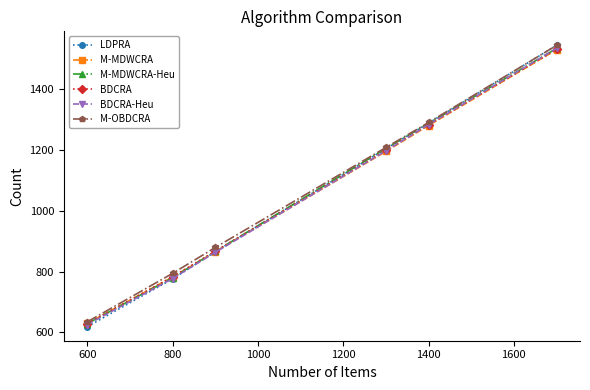

What is the value of the M-MDWCRA point at the 3rd from the left?

865